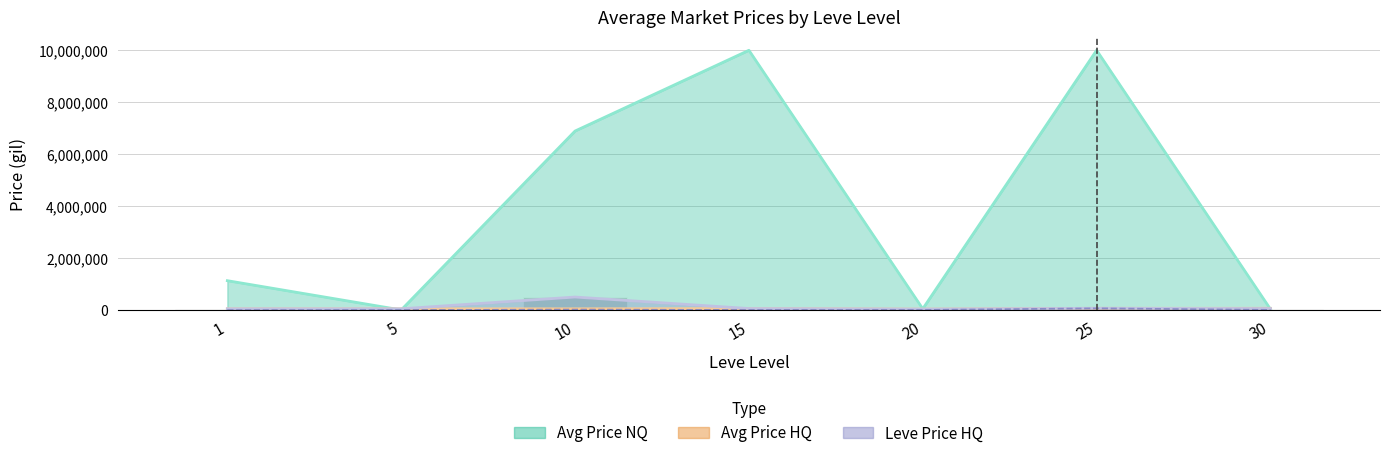

What is the average value of the LevePriceHQ series?

118830.4